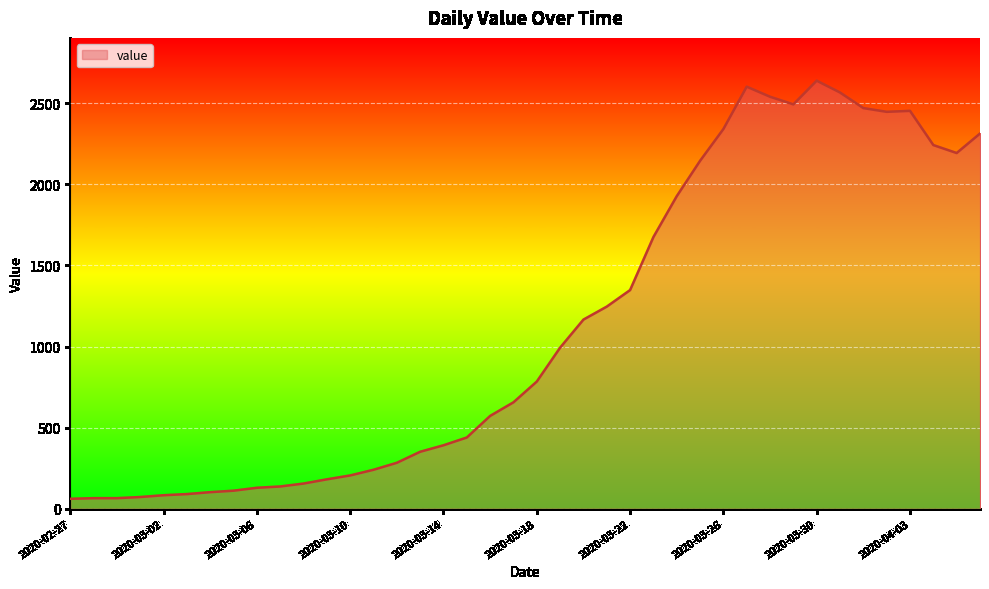

What is the maximum value shown in the chart?

2639